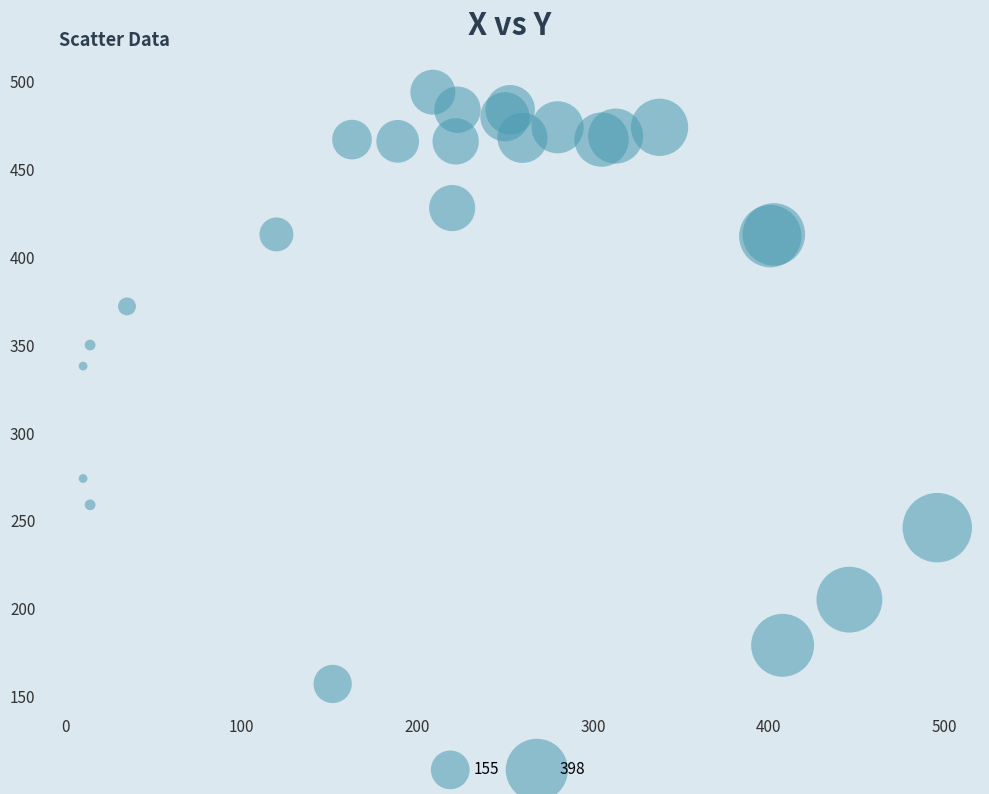

What Y value in the scatter plot is closest to 325?

338